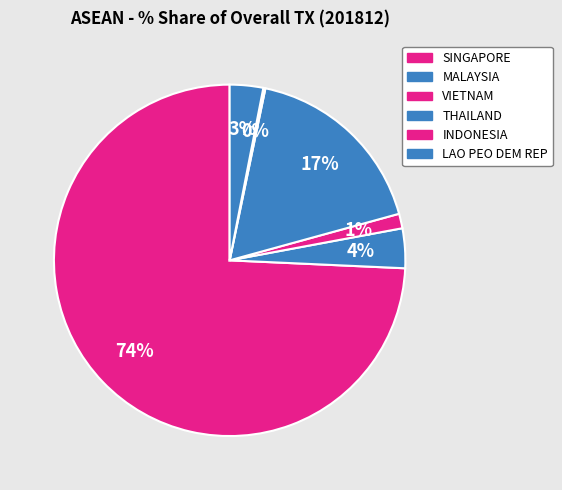

Count the number of slices in the pie.

6